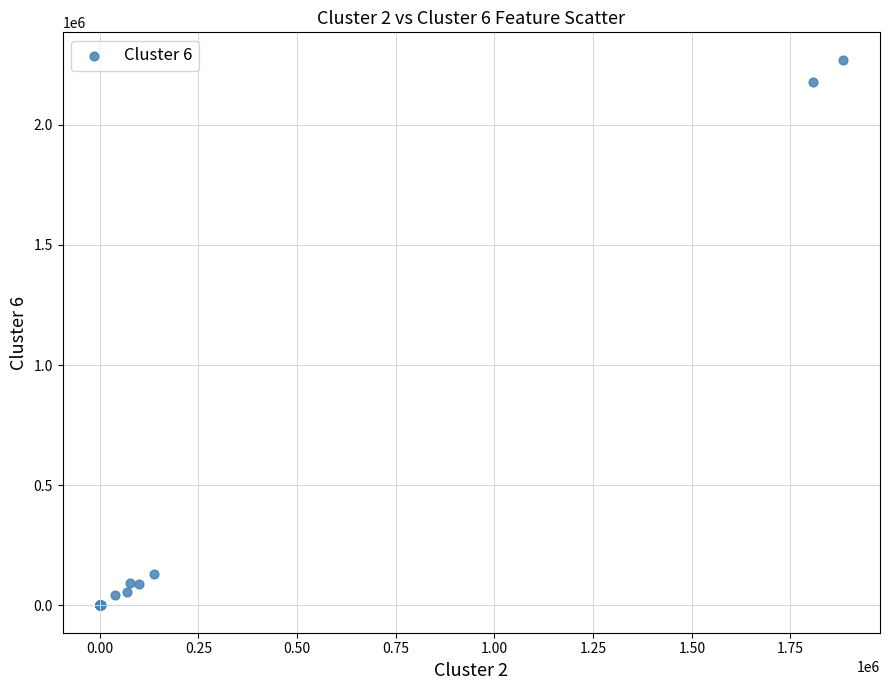

What Y value in the scatter plot is closest to 1135612?

131256.4